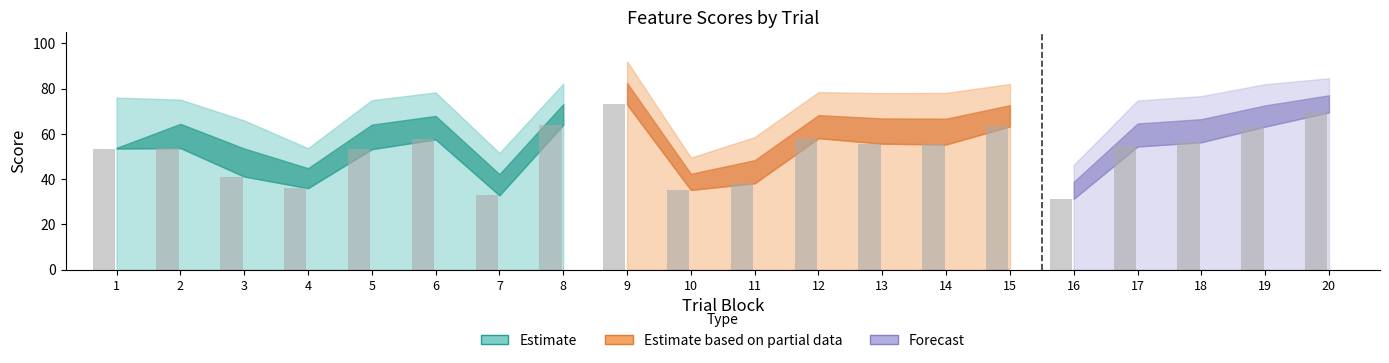

What is the sum of the typicality values at 16 and 3?

112.3